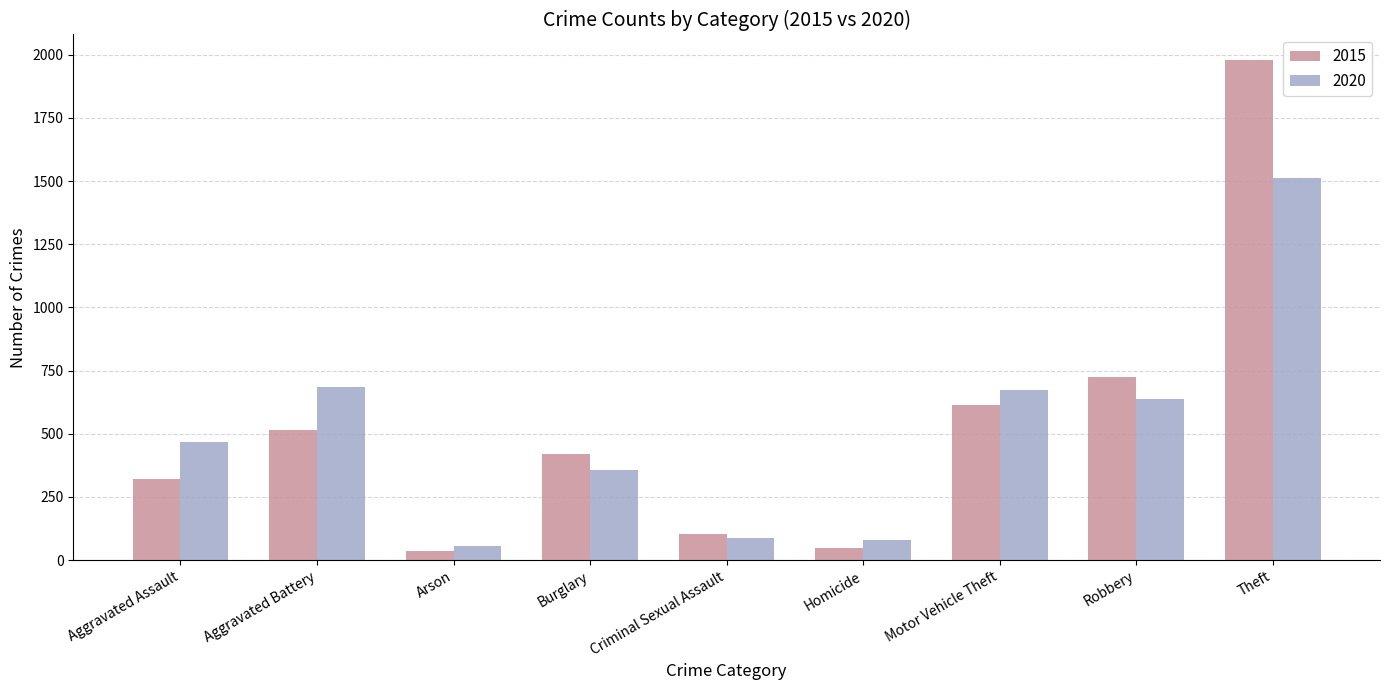

At which category is the sum across all series the highest?

Theft